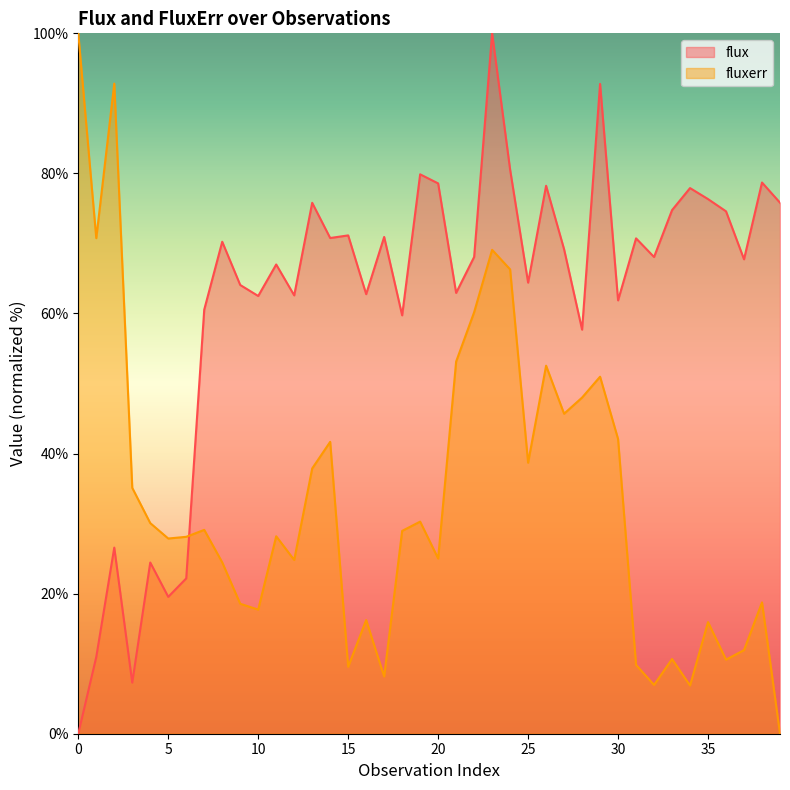

How many data points in flux are above 68?

21